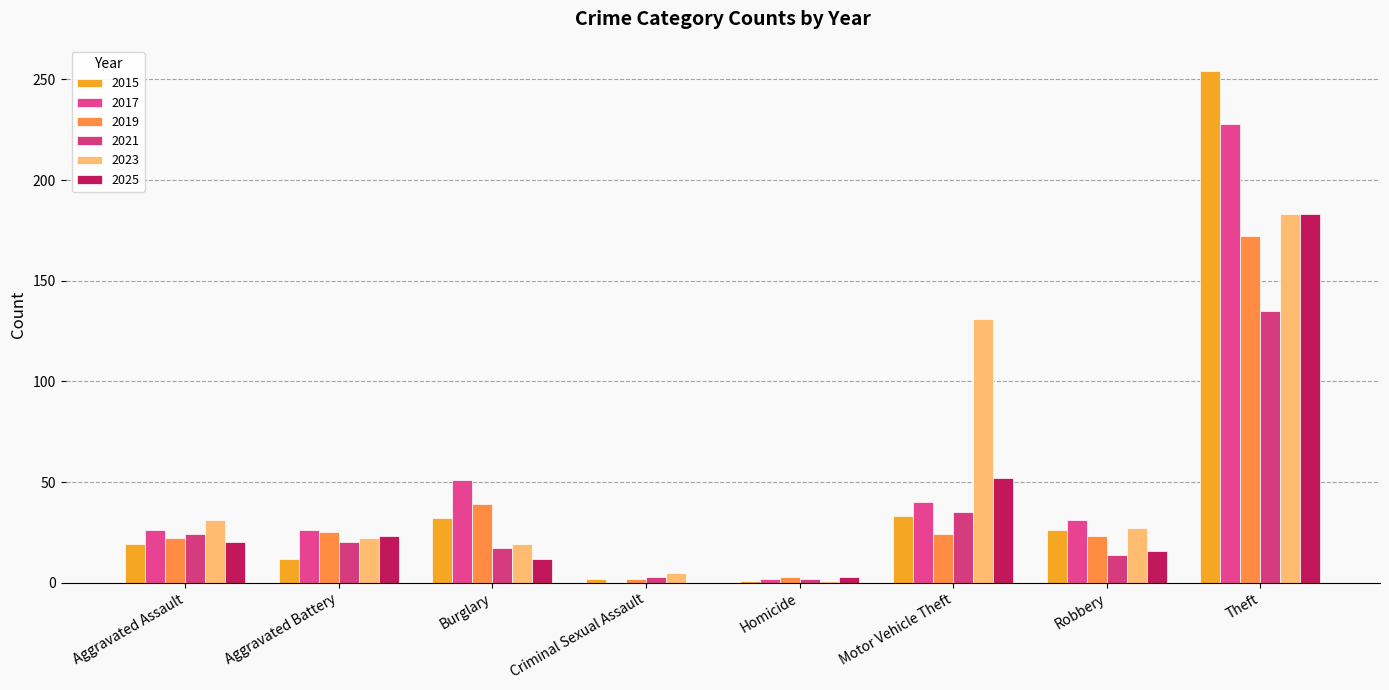

True or false: 2015 has a value of 45 at Robbery.

False